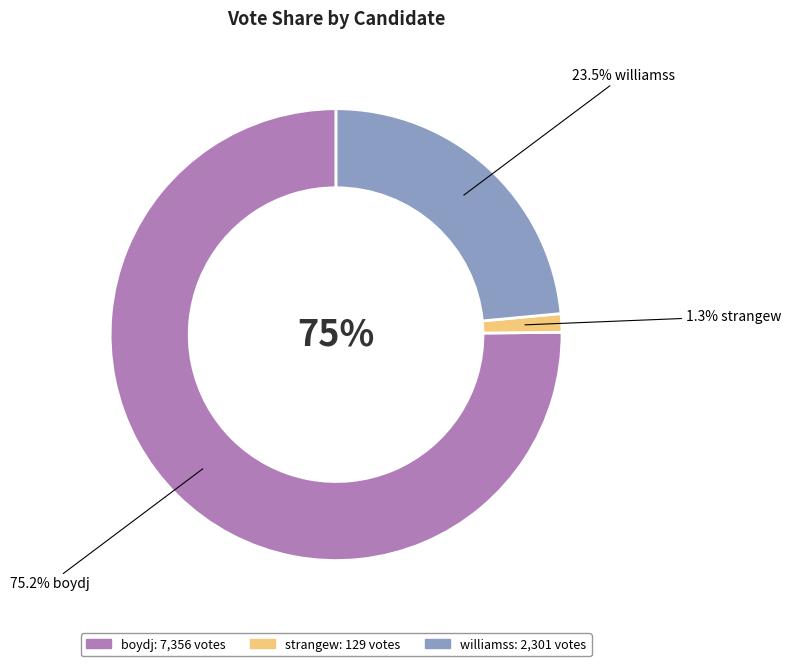

True or false: williamss accounts for 9% of the total.

False